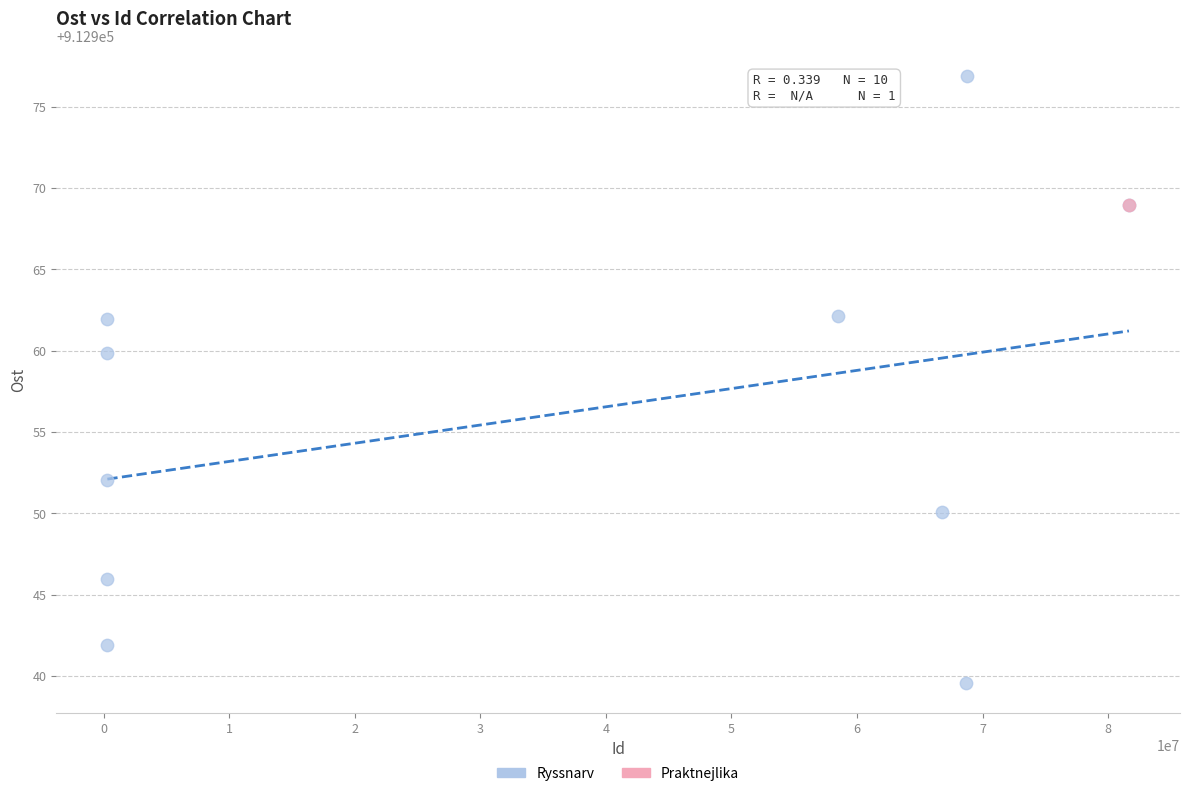

What are all the series names shown in the legend?

Ryssnarv, Praktnejlika